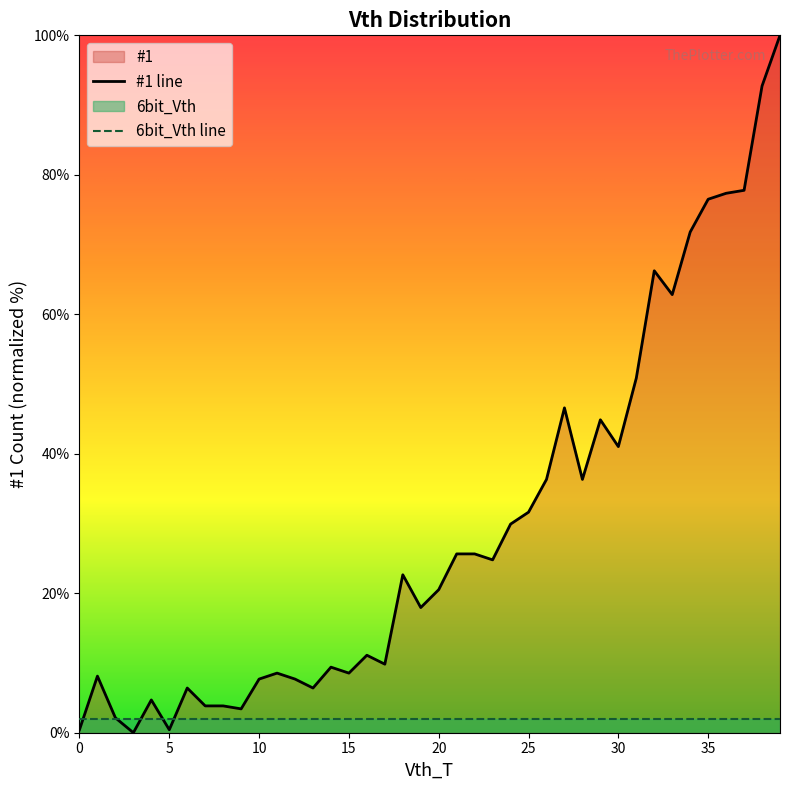

How many values are below 22?

20